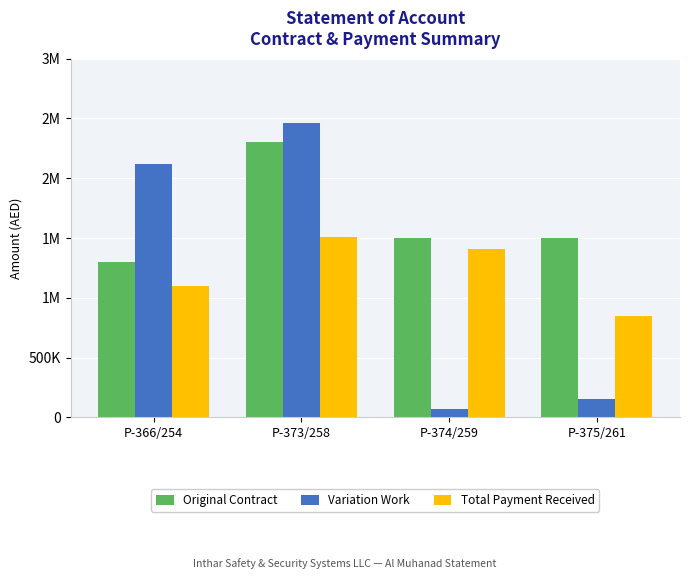

Does the chart contain any negative values?

No